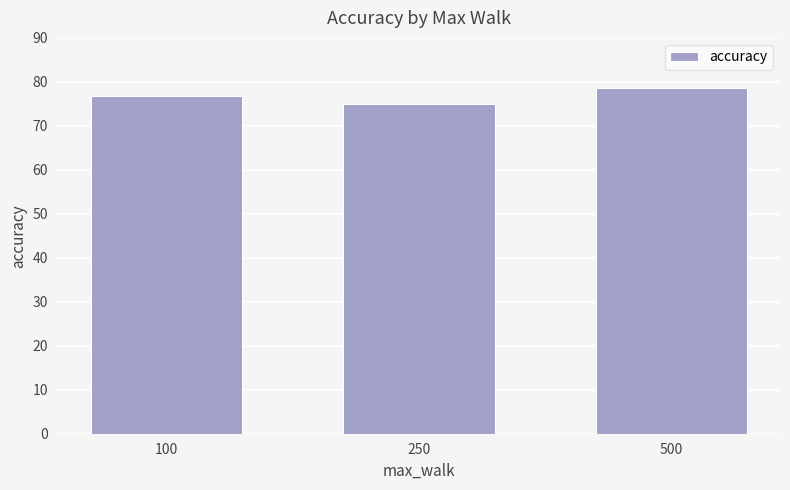

List the labels in order of value, largest first.

500, 100, 250